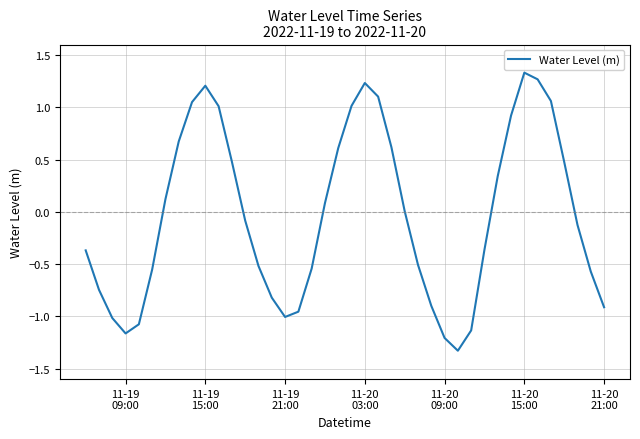

What is the minimum value shown in the chart?

-1.3